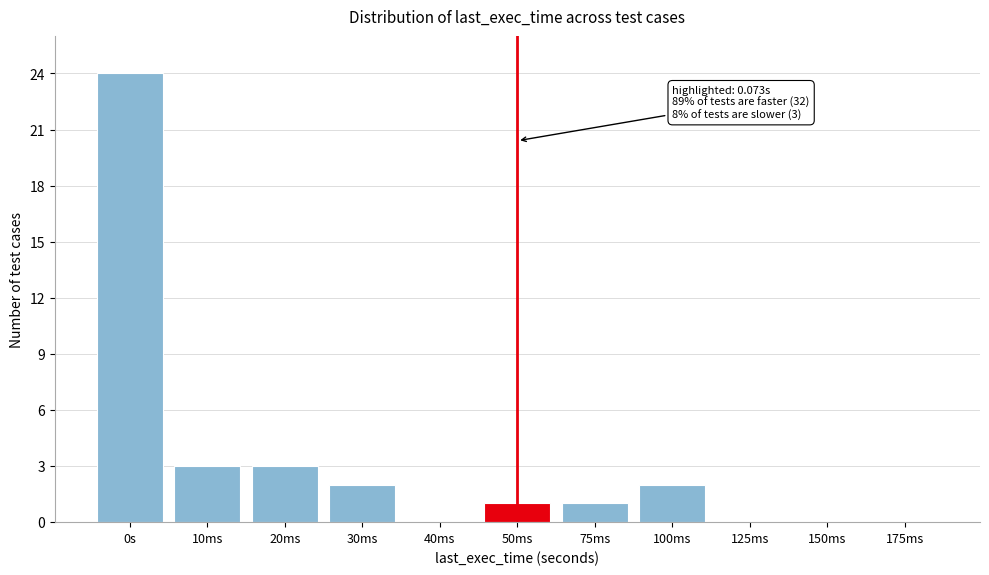

Reading left to right, transcribe all the data shown in this chart.

0s=24	10ms=3	20ms=3	30ms=2	40ms=0	50ms=1	75ms=1	100ms=2	125ms=0	150ms=0	175ms=0